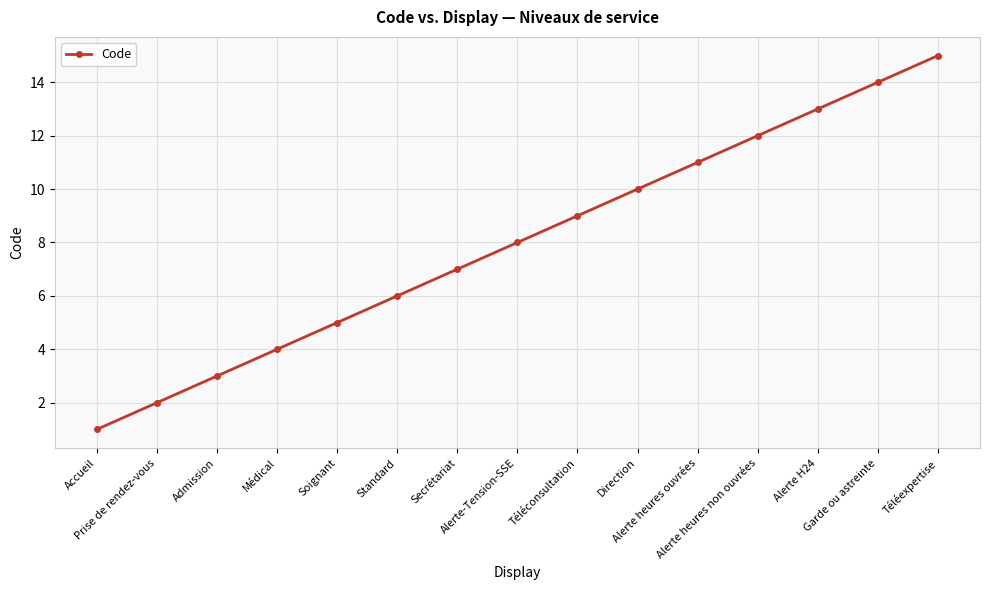

What is the value of the 12th point from the left?

12